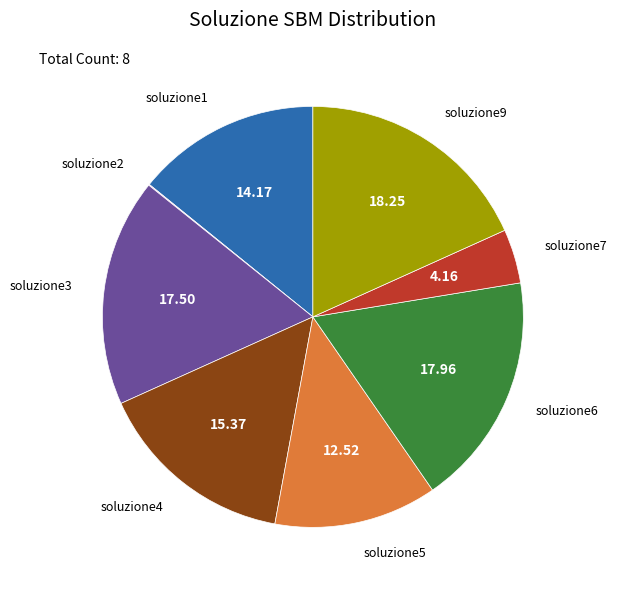

Is there any slice that represents more than half of the pie?

No